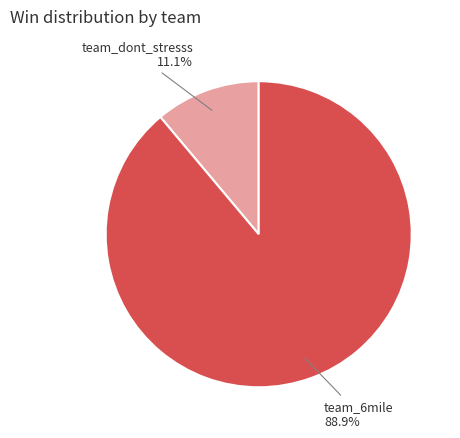

To the nearest percent, what portion does team_6mile represent?

89%